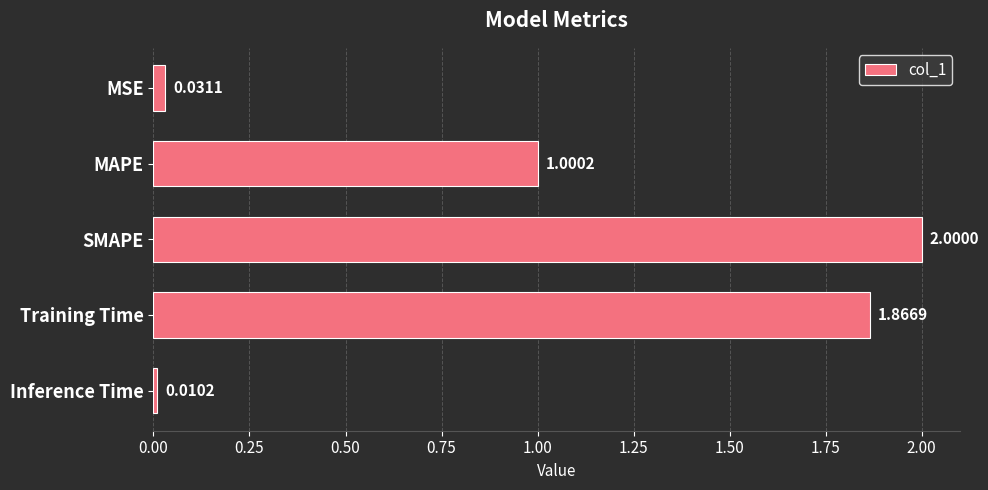

What is the change in value from Training Time to Inference Time?

-1.9